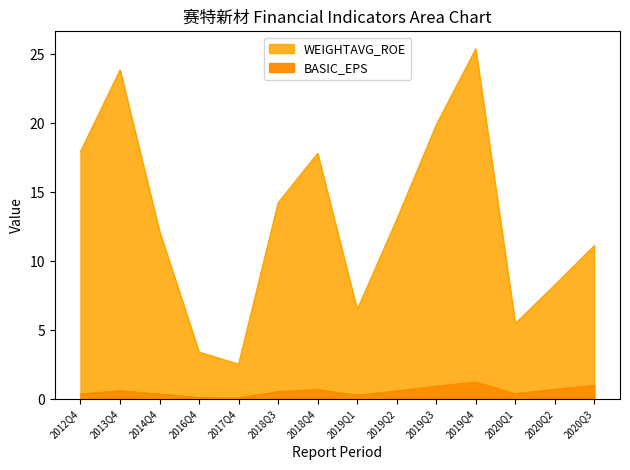

List the series in order of their peak value, highest first.

WEIGHTAVG_ROE, BASIC_EPS